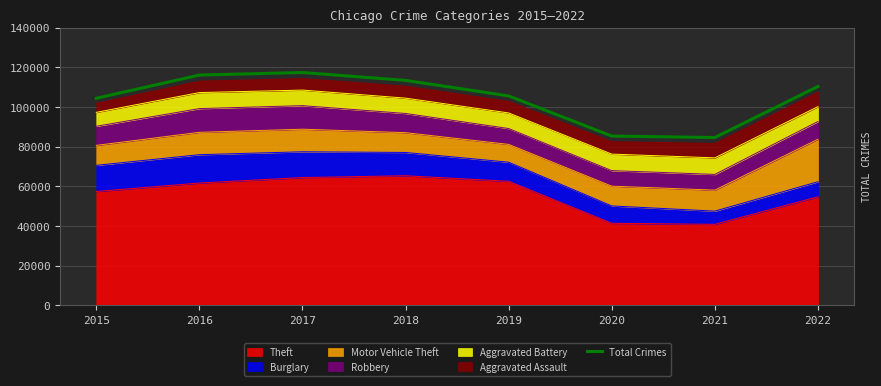

Reading left to right, what are all the values shown in this chart?

2015=104352	2016=116069	2017=117345	2018=113371	2019=105547	2020=85291	2021=84563	2022=110300